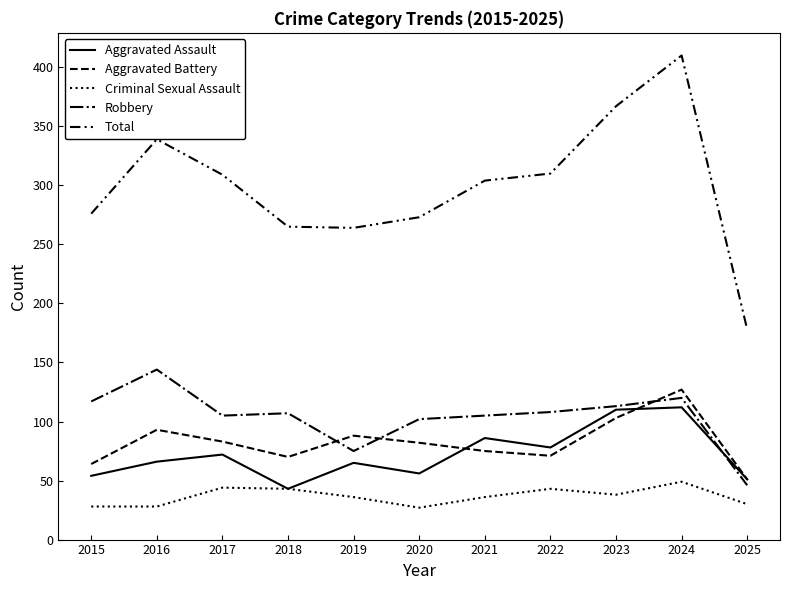

At how many categories does at least one series exceed 306?

5